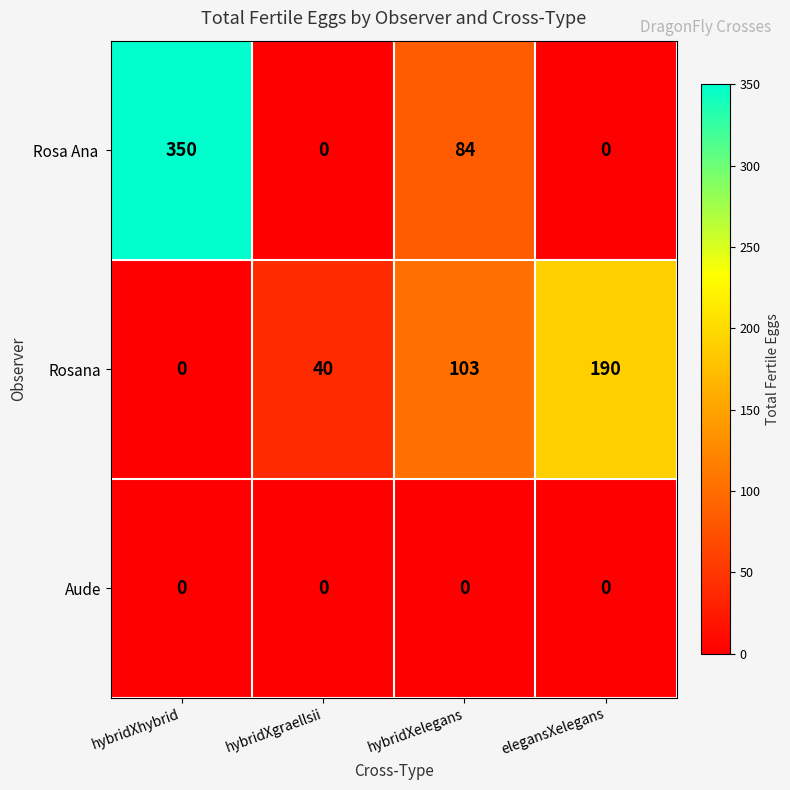

What is the greatest value displayed?

350